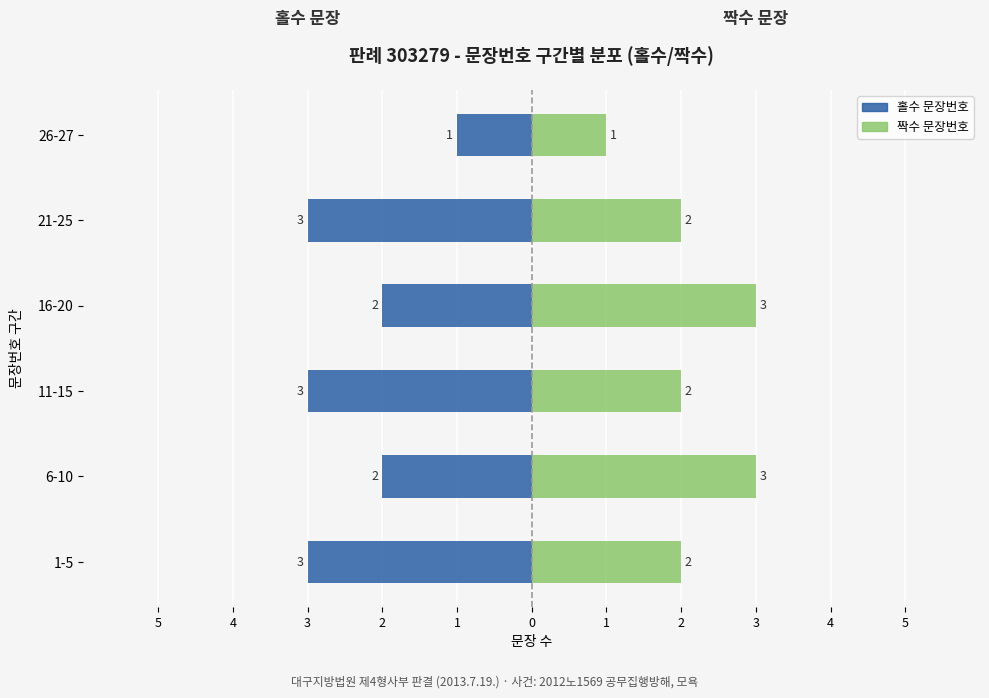

What is the average value of the 홀수 문장번호 series?

-2